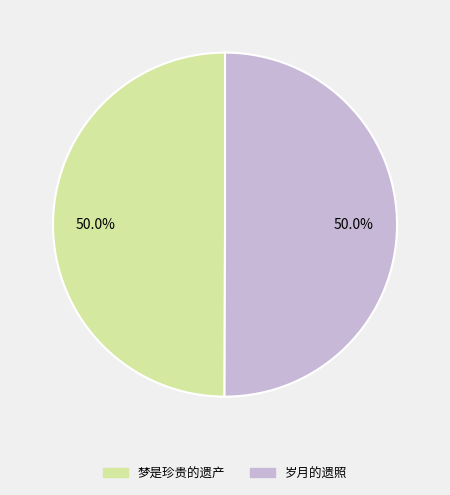

How many segments does this pie chart have?

2